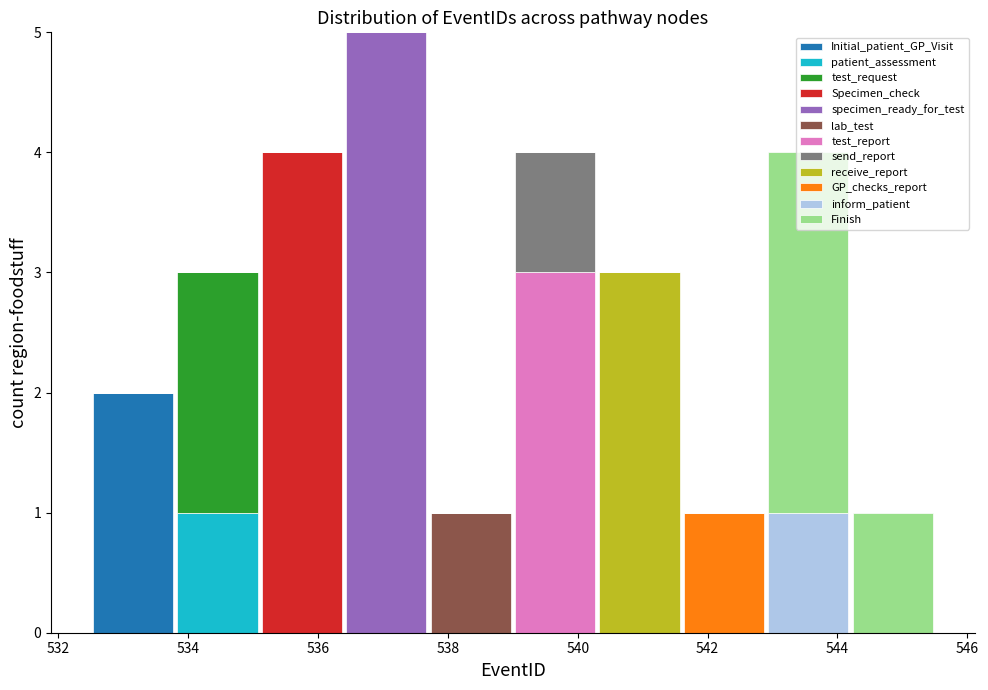

Reading left to right, list every stacked bar in this chart as the range it spans on the x-axis followed by its total height. Neither the bar edges nor the heights are printed on the chart, so give them approximately, as read against the axes.

532.5 to 533.8: 2
533.8 to 535.1: 3
535.1 to 536.4: 4
536.4 to 537.7: 5
537.7 to 539.0: 1
539.0 to 540.3: 4
540.3 to 541.6: 3
541.6 to 542.9: 1
542.9 to 544.2: 4
544.2 to 545.5: 1